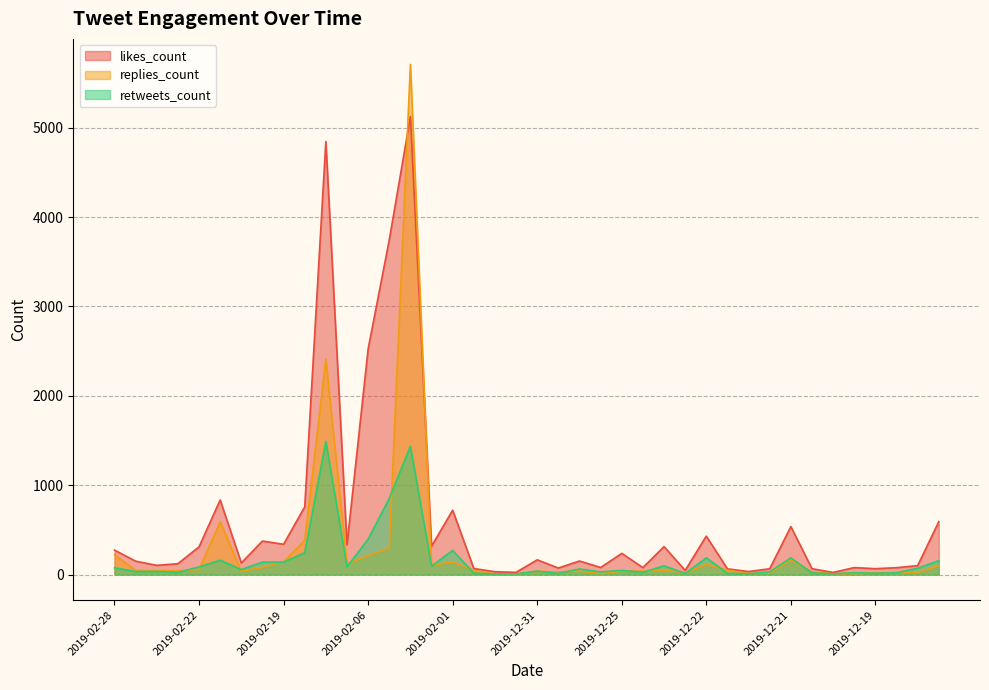

What is the highest value of the likes_count series?

5125